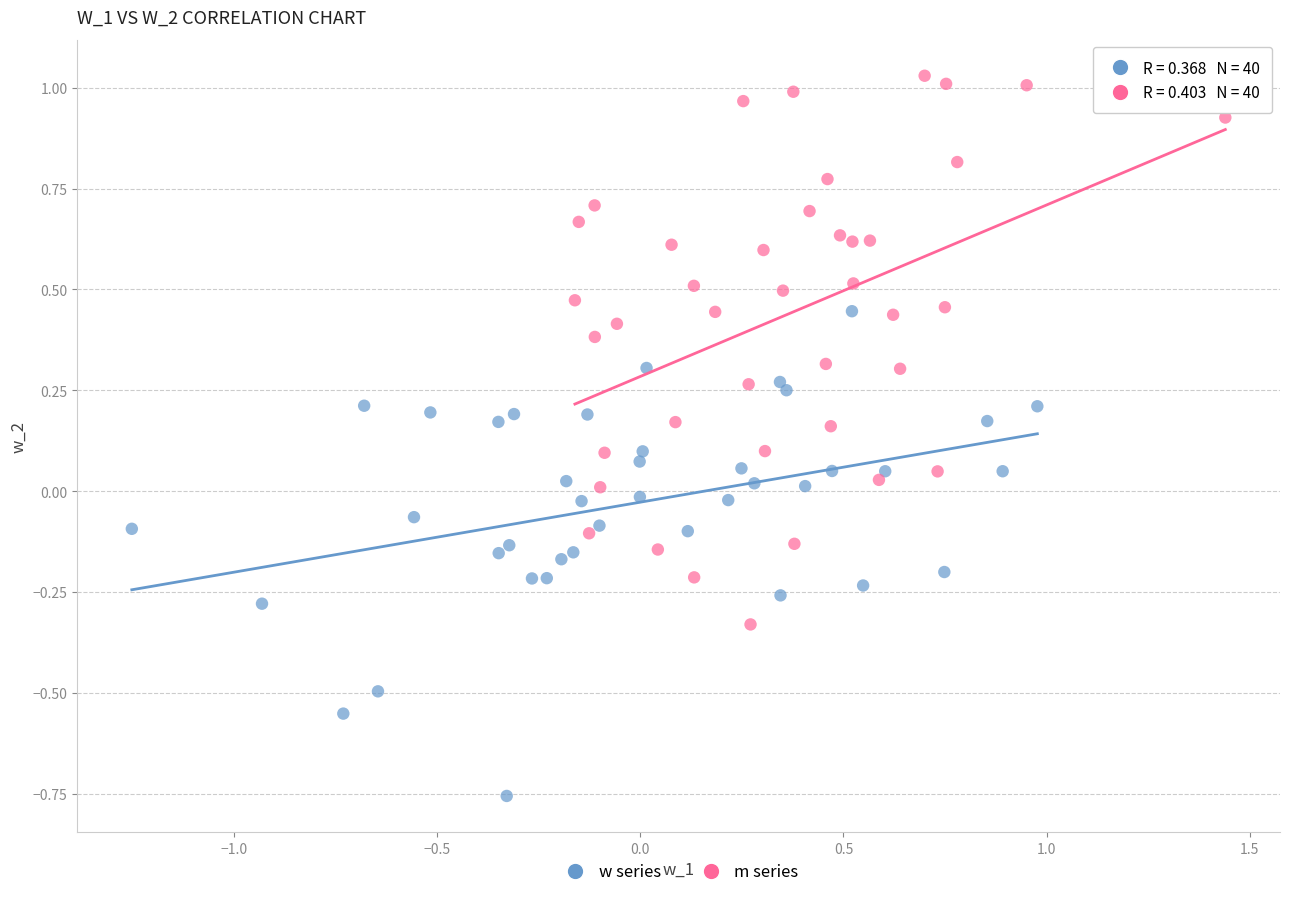

What are all the series names shown in the legend?

w series, m series